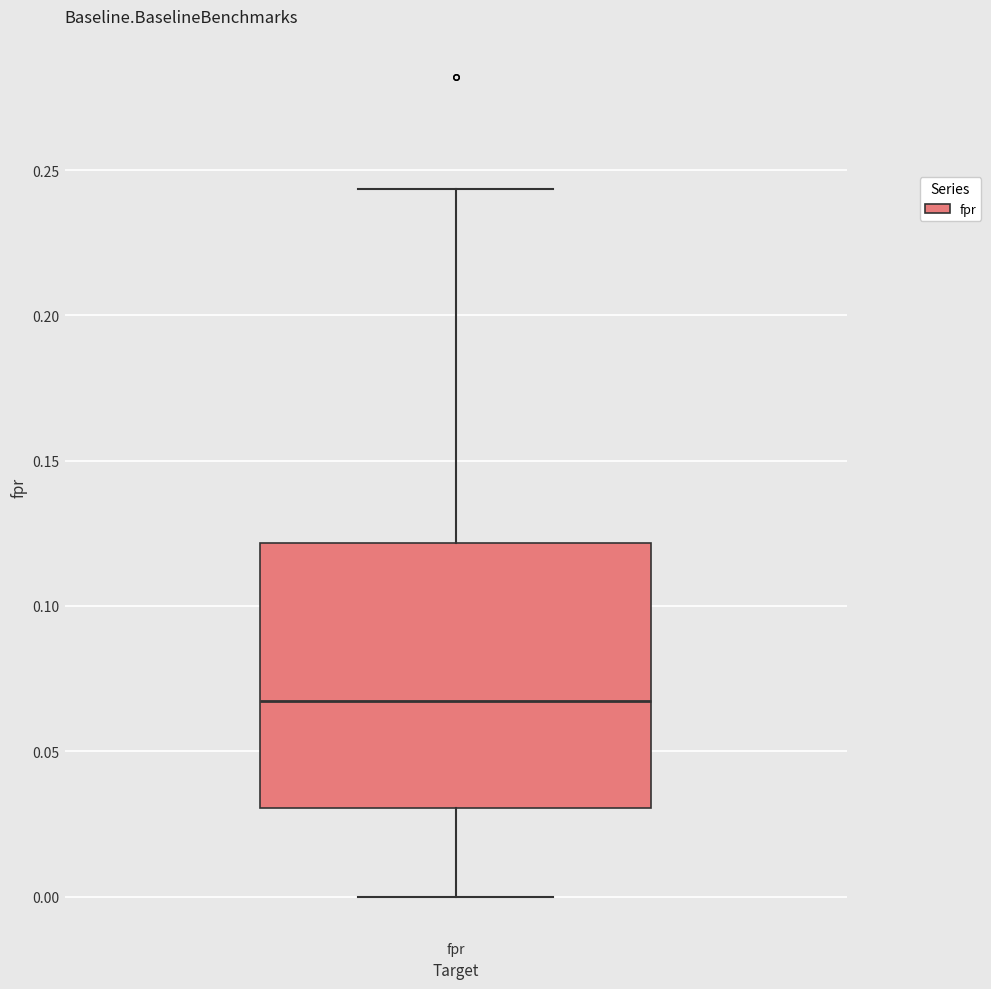

Where does the median line of the box for fpr sit on the y-axis? The values are not printed on the chart, so give them approximately, as read against the axis.

0.065